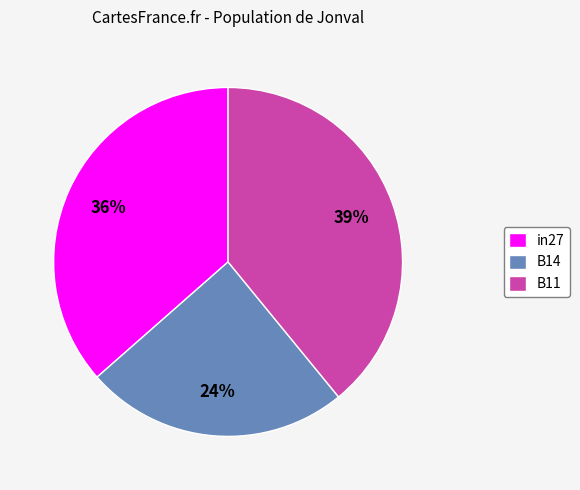

Combined, do in27 and B11 account for over 50%?

Yes